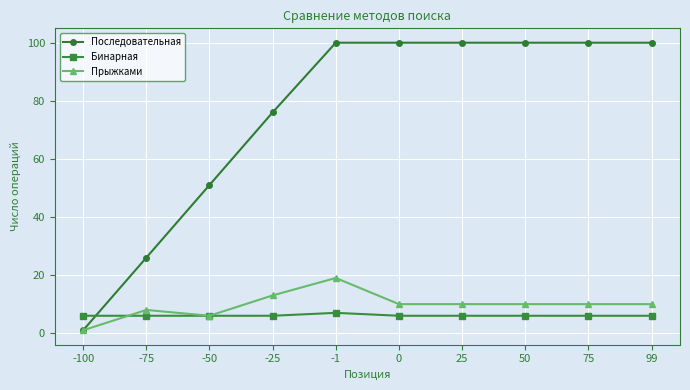

Which series changed the most between -1 and 50?

Прыжками